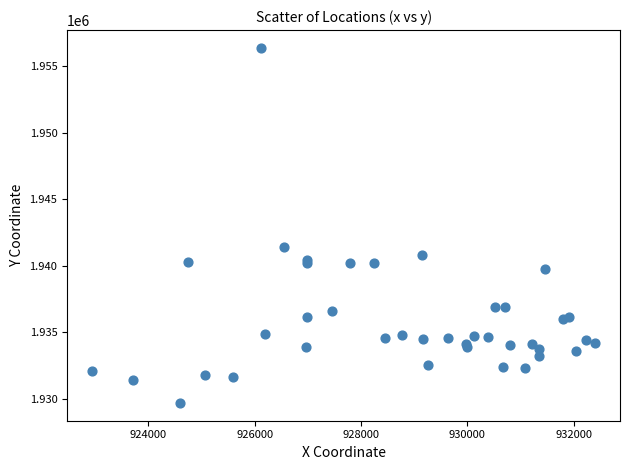

What Y value in the scatter plot is closest to 1943033?

1941432.3